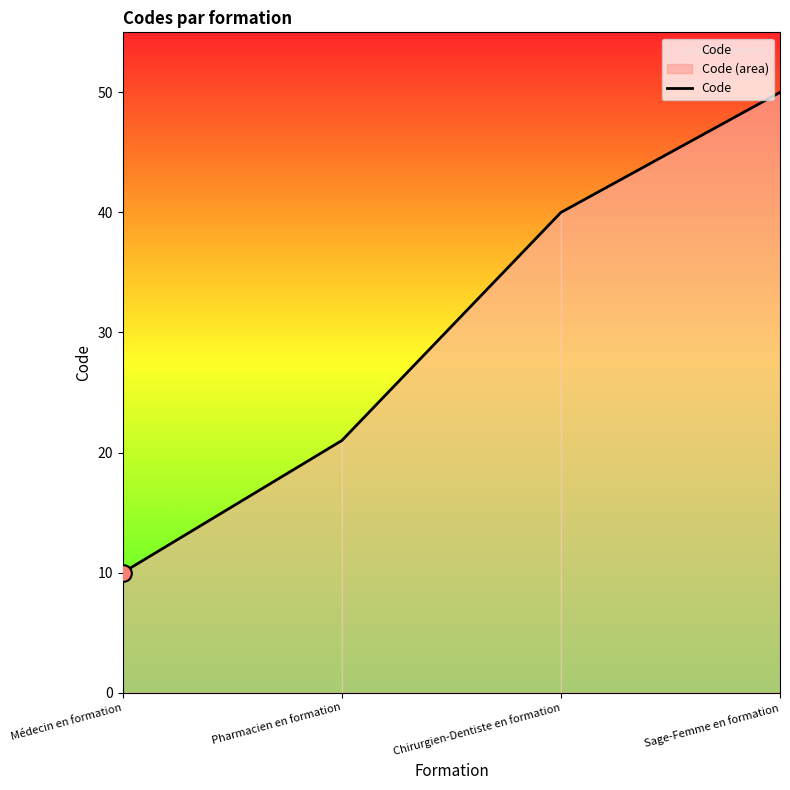

Rank the categories by value from lowest to highest.

Médecin en formation, Pharmacien en formation, Chirurgien-Dentiste en formation, Sage-Femme en formation